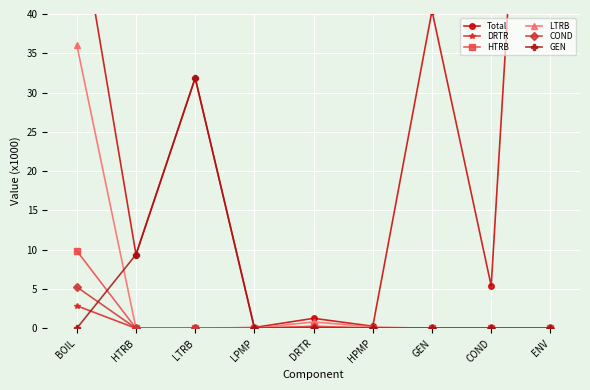

How many lines are shown in the chart?

6